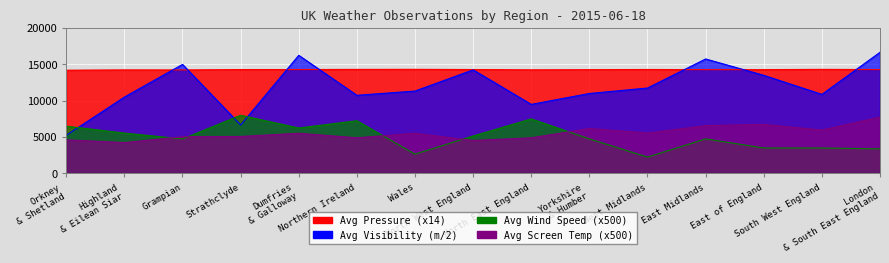

What is the label of the 10th point from the left?

Yorkshire & Humber